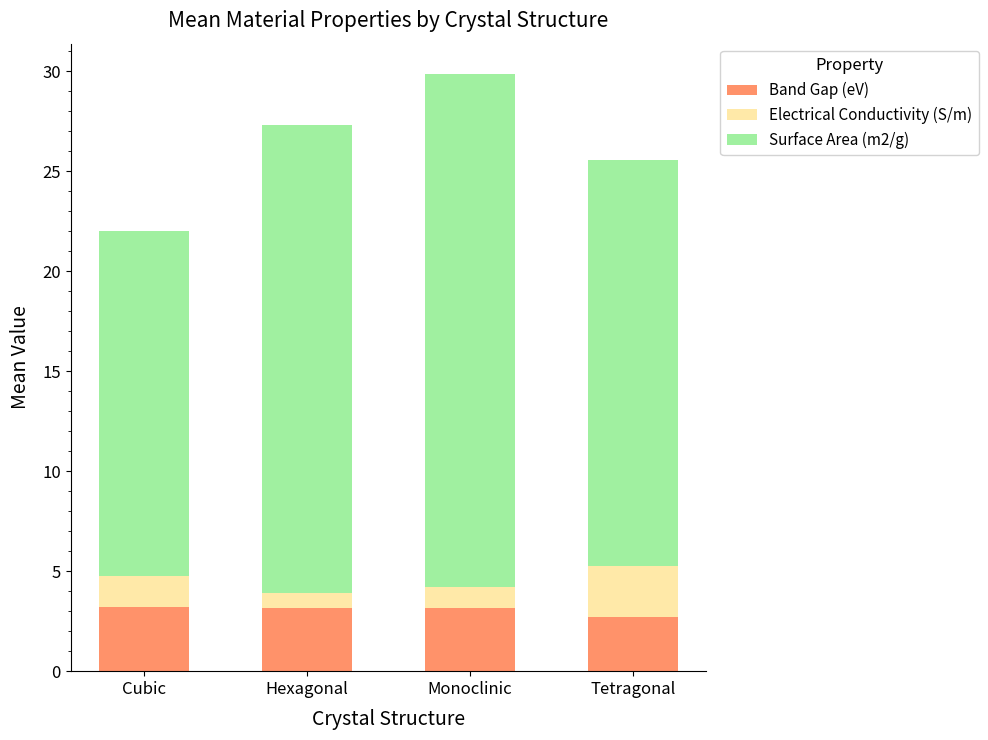

True or false: Band Gap (eV) has a value of 4.9 at Hexagonal.

False